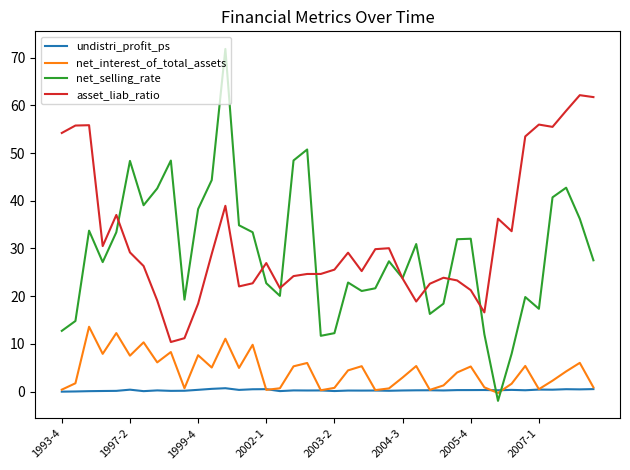

List the series in order of their peak value, lowest first.

undistri_profit_ps, net_interest_of_total_assets, asset_liab_ratio, net_selling_rate